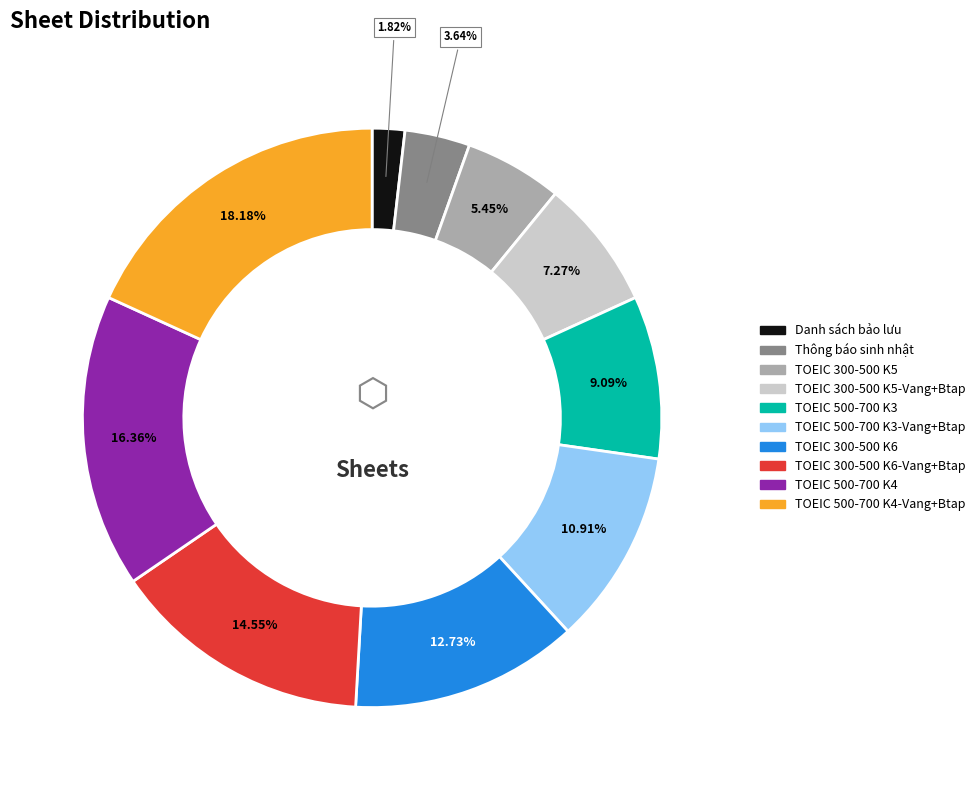

Which slice is the largest?

TOEIC 500-700 K4-Vang+Btap